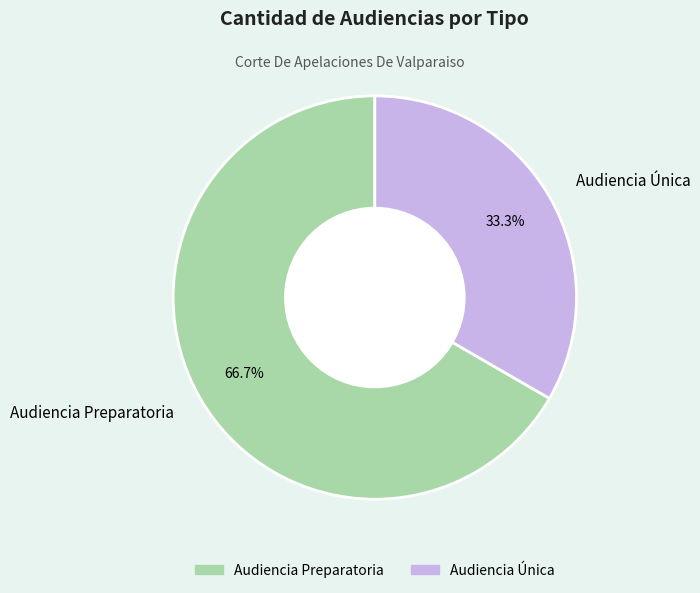

Which has a higher value, Audiencia Única or Audiencia Preparatoria?

Audiencia Preparatoria